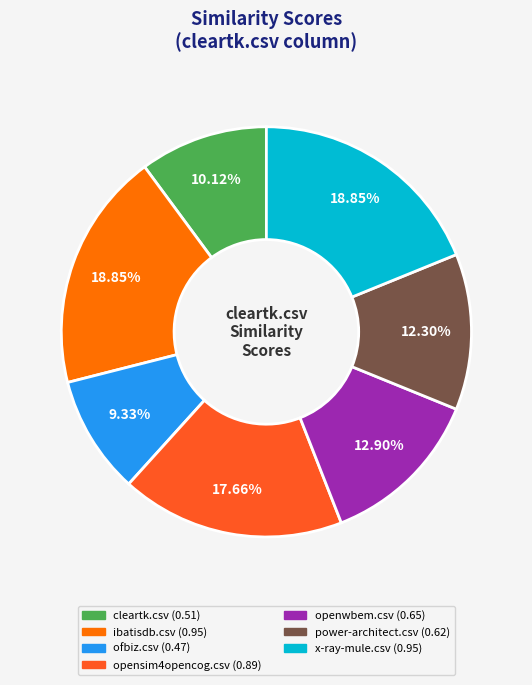

Is there a majority slice in this chart?

No